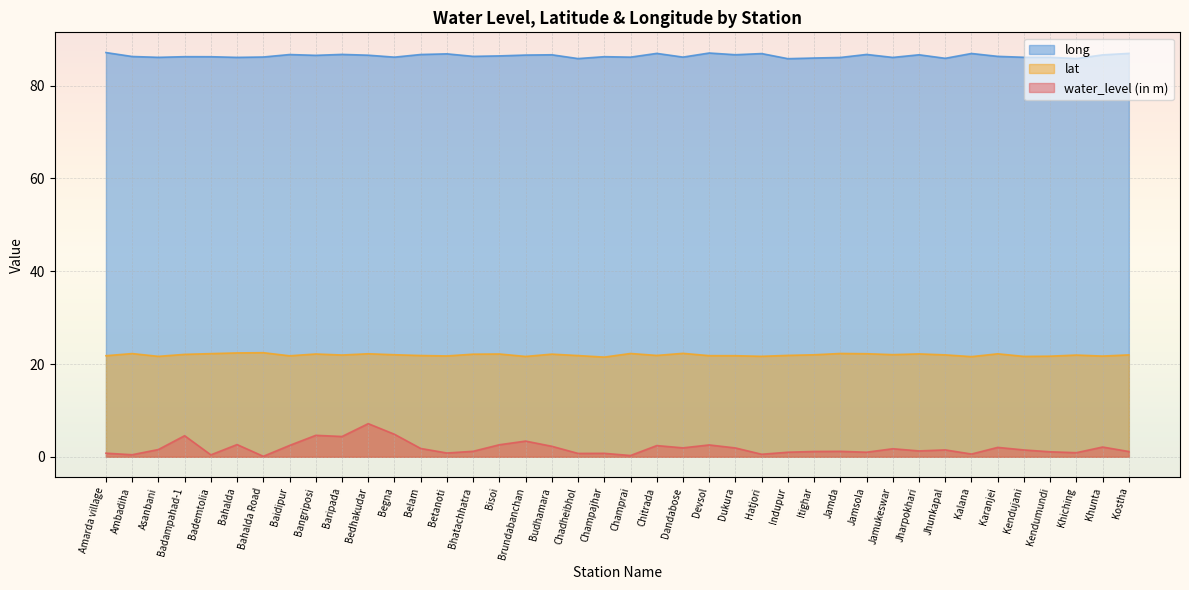

What are all the series names shown in the legend?

long, lat, water_level (in m)